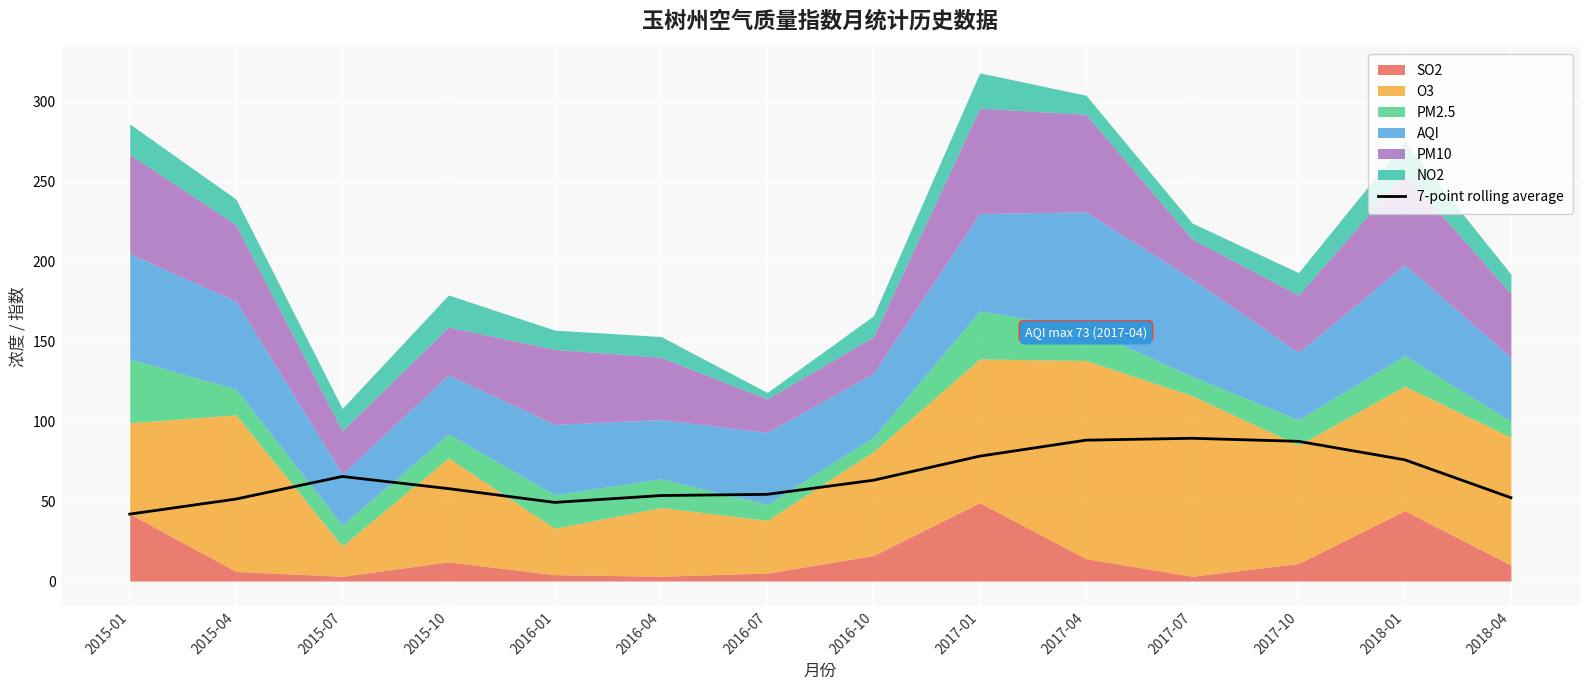

How many interior local valleys (lower than both neighbors) does the data have?

1